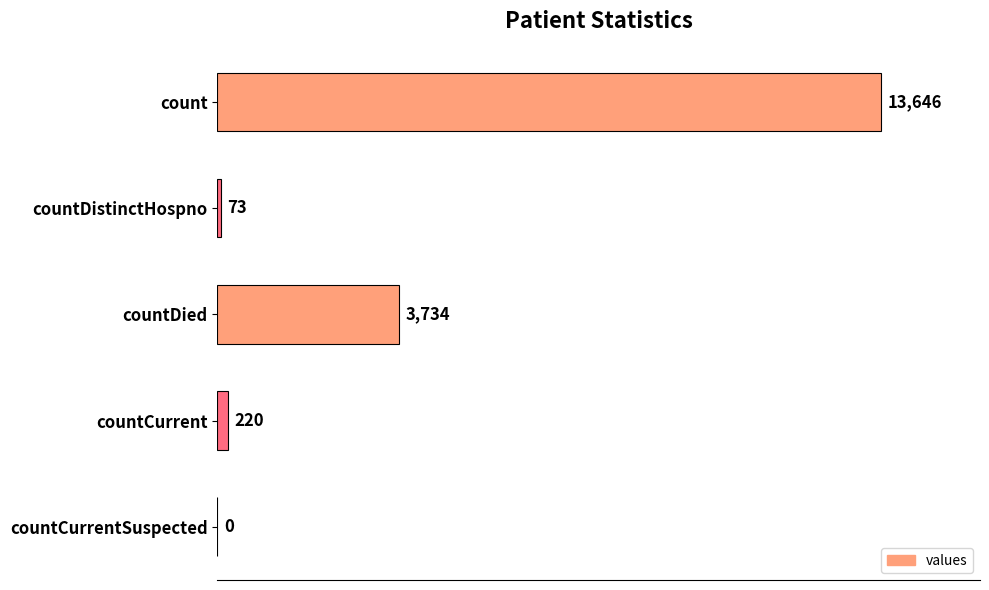

Reading bottom to top, transcribe all the data shown in this chart.

countCurrentSuspected=0	countCurrent=220	countDied=3734	countDistinctHospno=73	count=13646